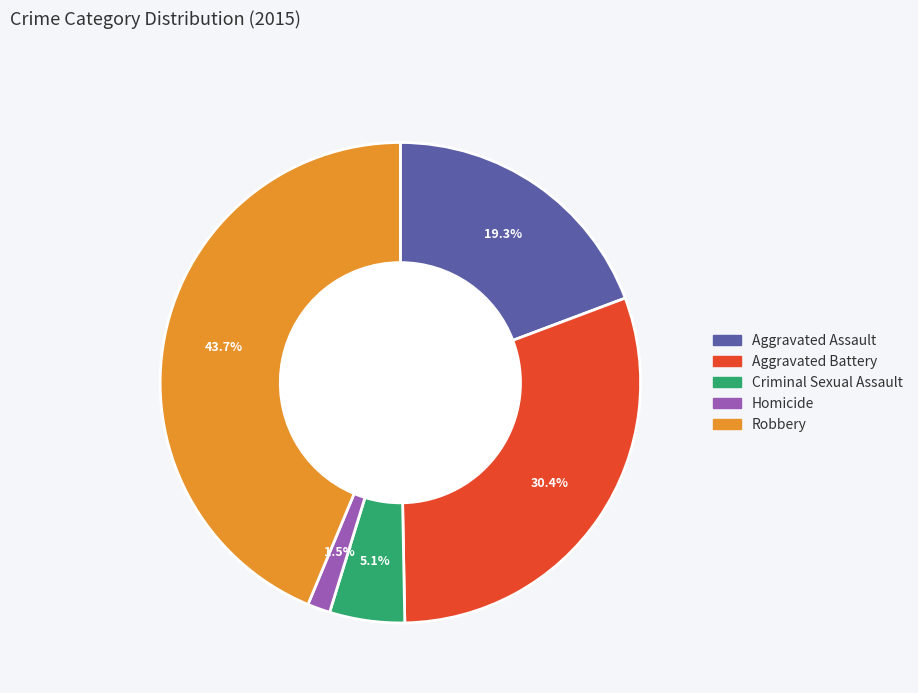

To the nearest percent, what percentage of the pie is Aggravated Battery?

30%